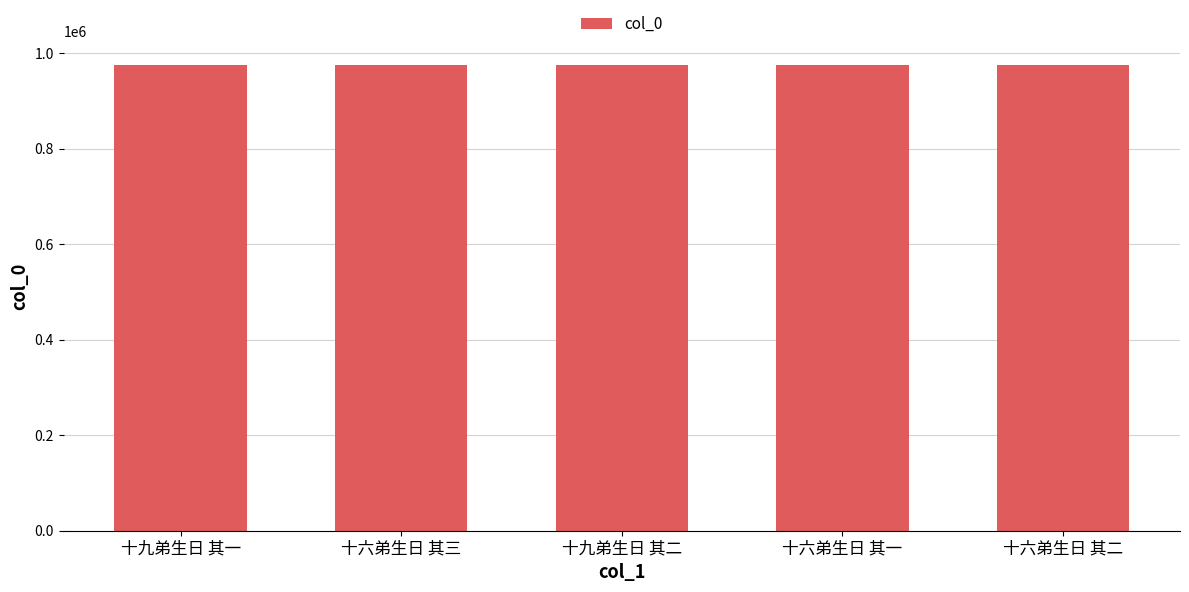

Approximately how many times larger is the value at 十九弟生日 其二 compared to 十六弟生日 其一?

1.0